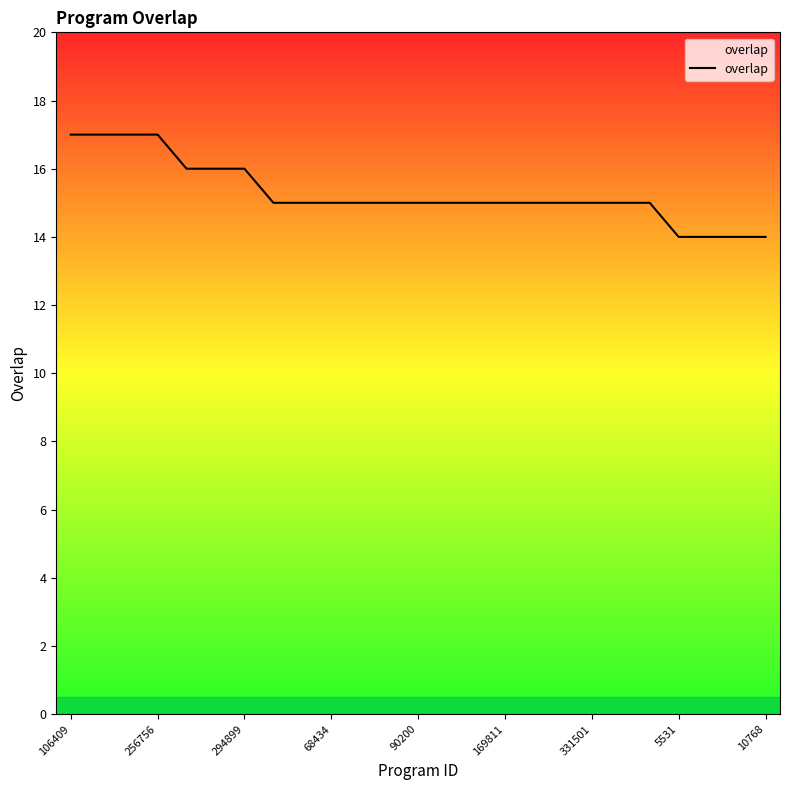

What is the difference between the maximum and minimum values?

3